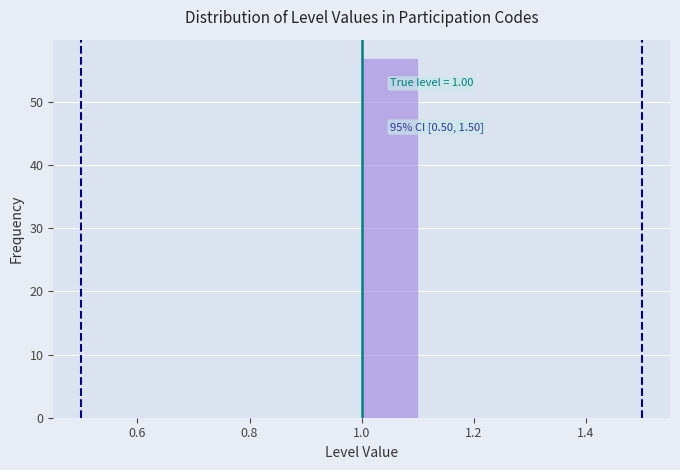

Which range on the x-axis has the tallest bar?

1.0 to 1.1